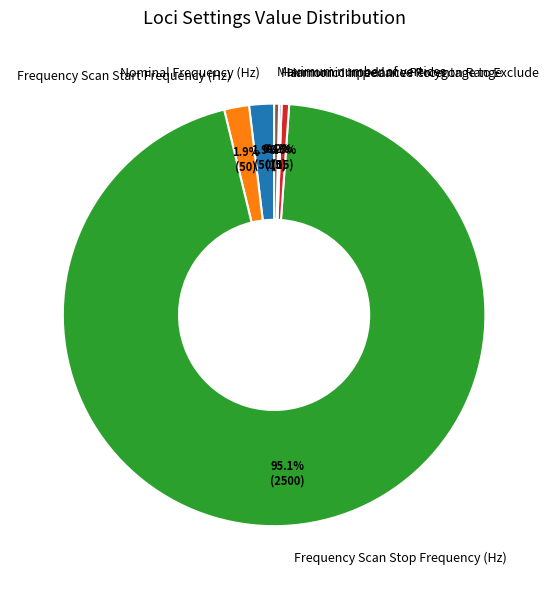

Between Maximum number of vertices and Frequency Scan Start Frequency (Hz), which is larger?

Frequency Scan Start Frequency (Hz)